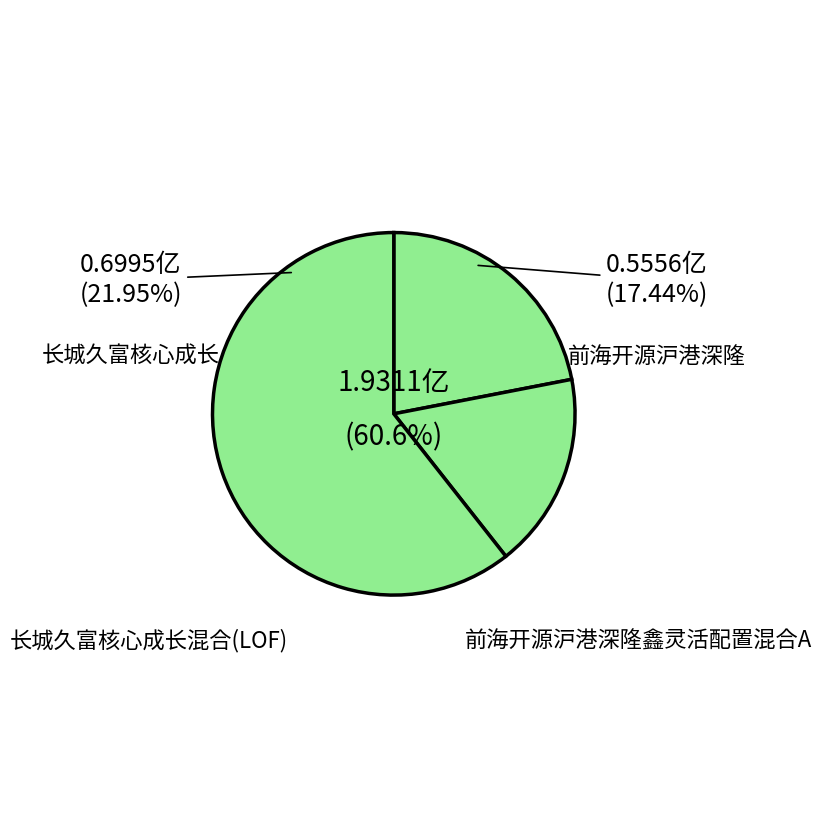

Which category has the biggest portion of the pie?

长城久富核心成长混合(LOF)